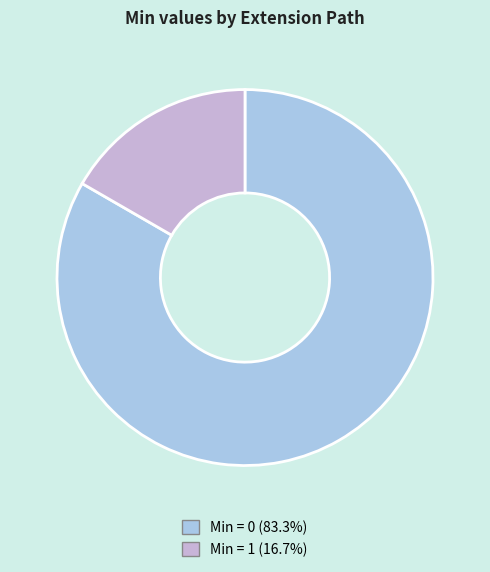

Does any single category account for the majority?

Yes